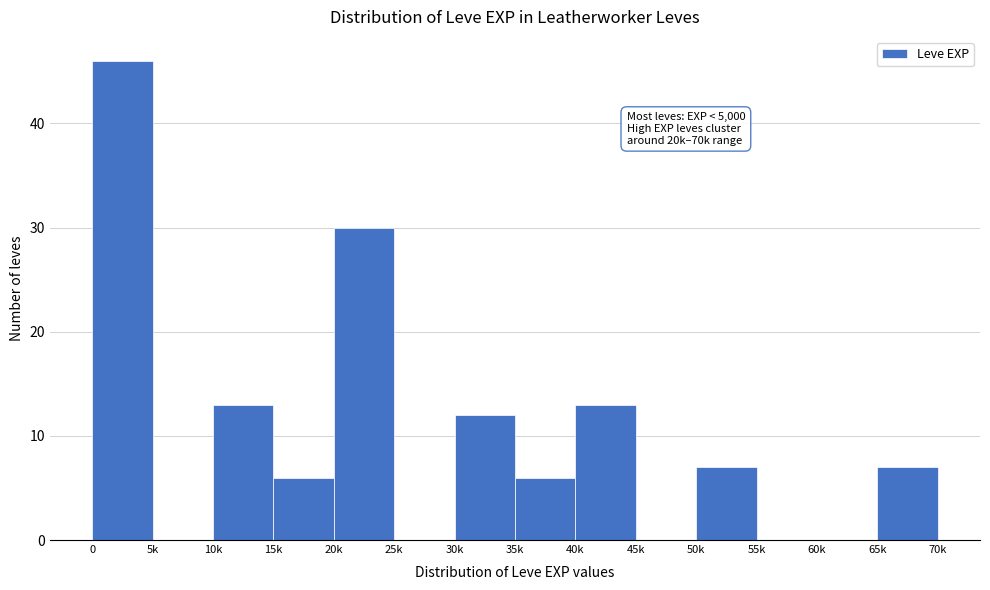

Reading left to right, extract all data points from this chart.

0=46	5k=0	10k=13	15k=6	20k=30	25k=0	30k=12	35k=6	40k=13	45k=0	50k=7	55k=0	60k=0	65k=7